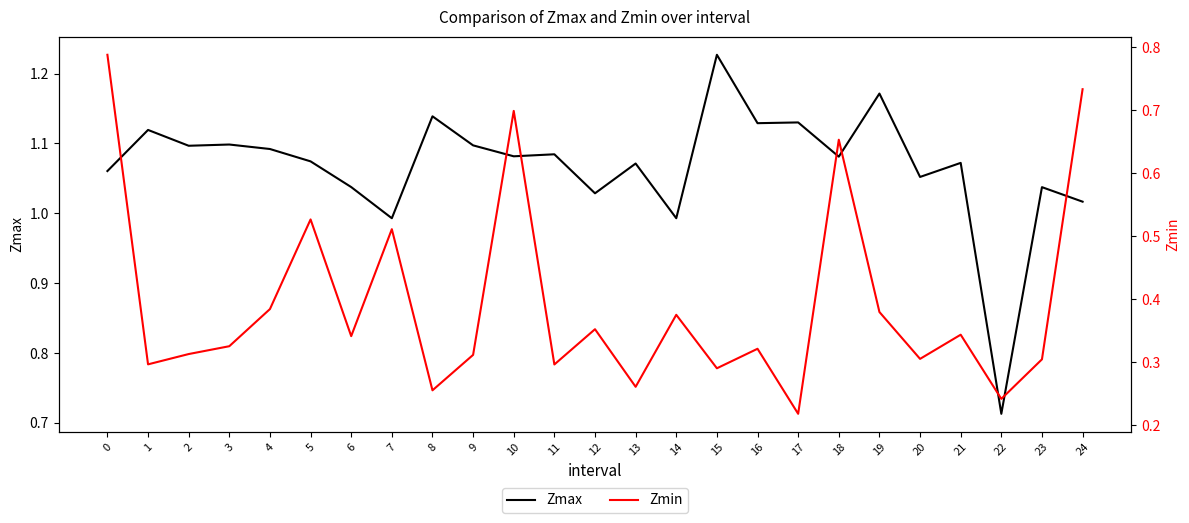

What is the minimum value for Zmin?

0.2